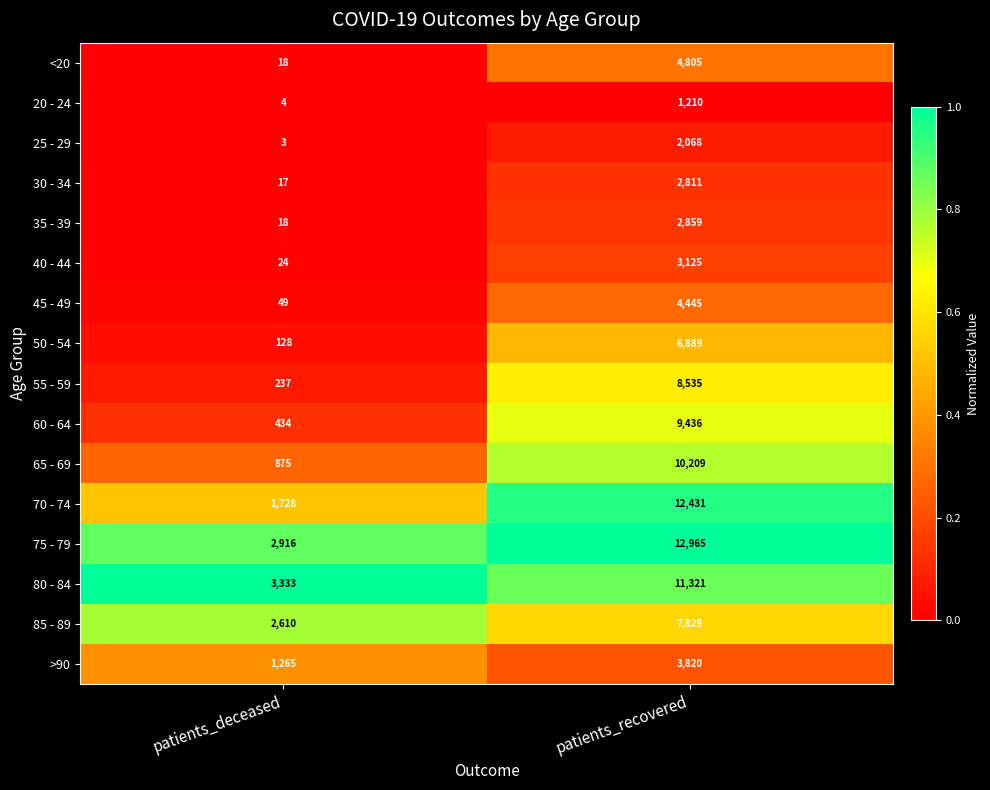

What is the total value across all series at patients_recovered?

104758